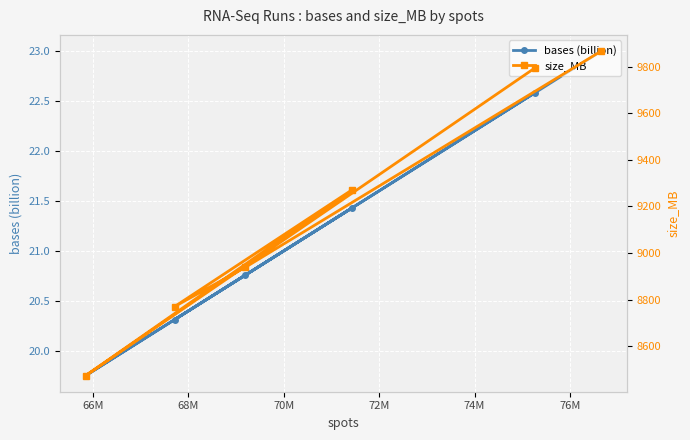

At how many categories does at least one series exceed 6157?

6